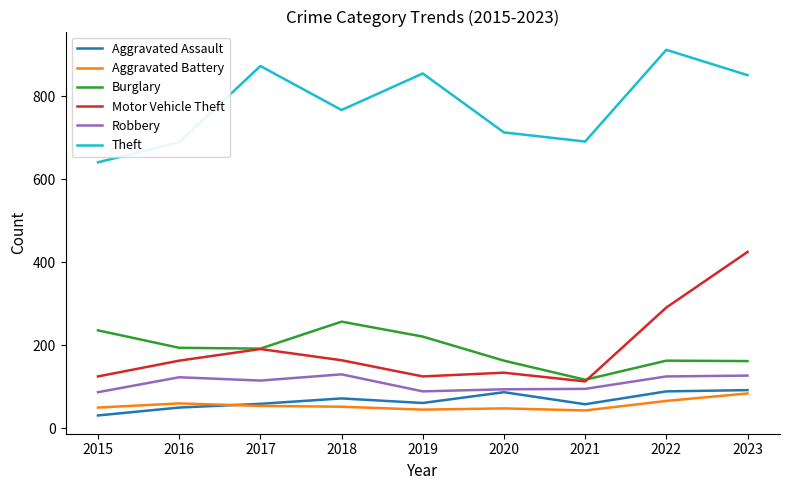

How many interior local valleys does the Motor Vehicle Theft series have?

2